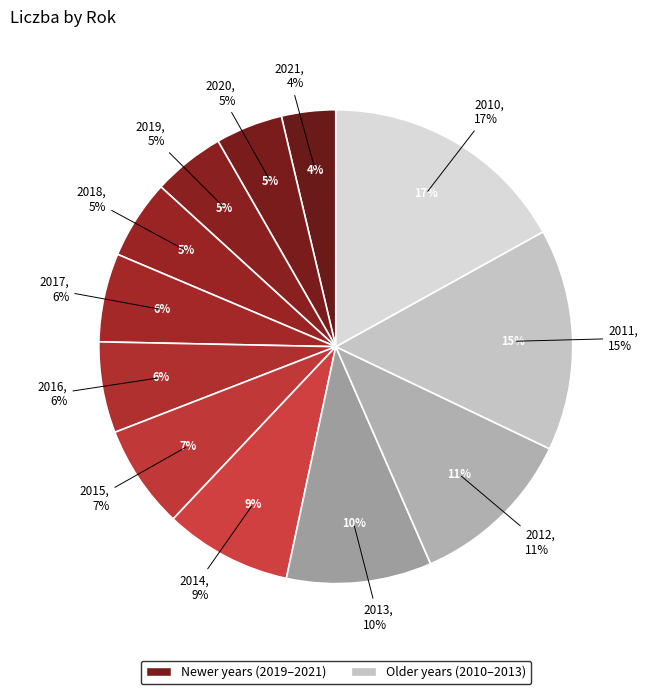

To the nearest percent, what is the difference between the 2021 and 2011 slice percentages?

11%